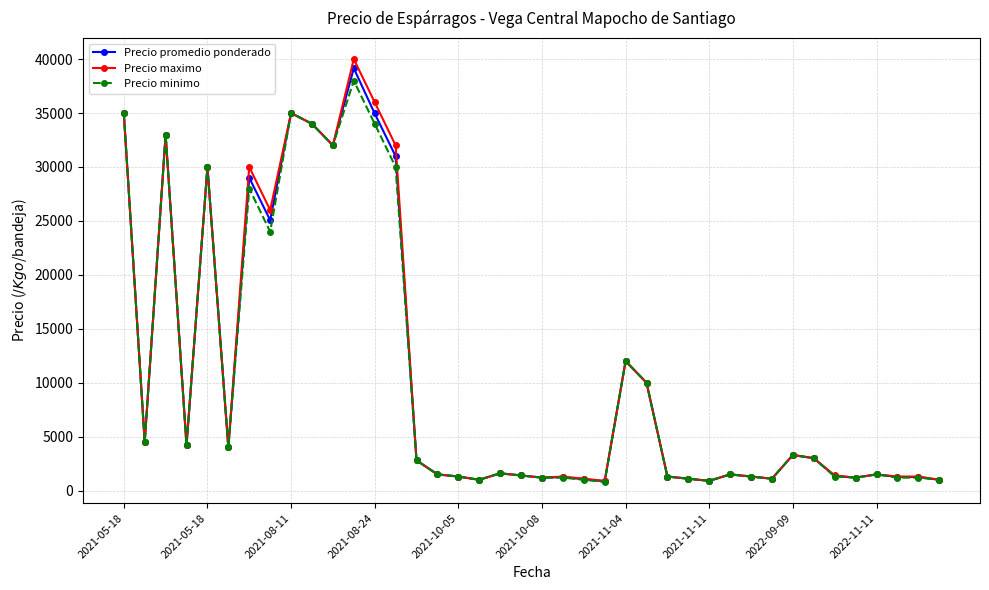

At how many categories does at least one series exceed 37818?

1